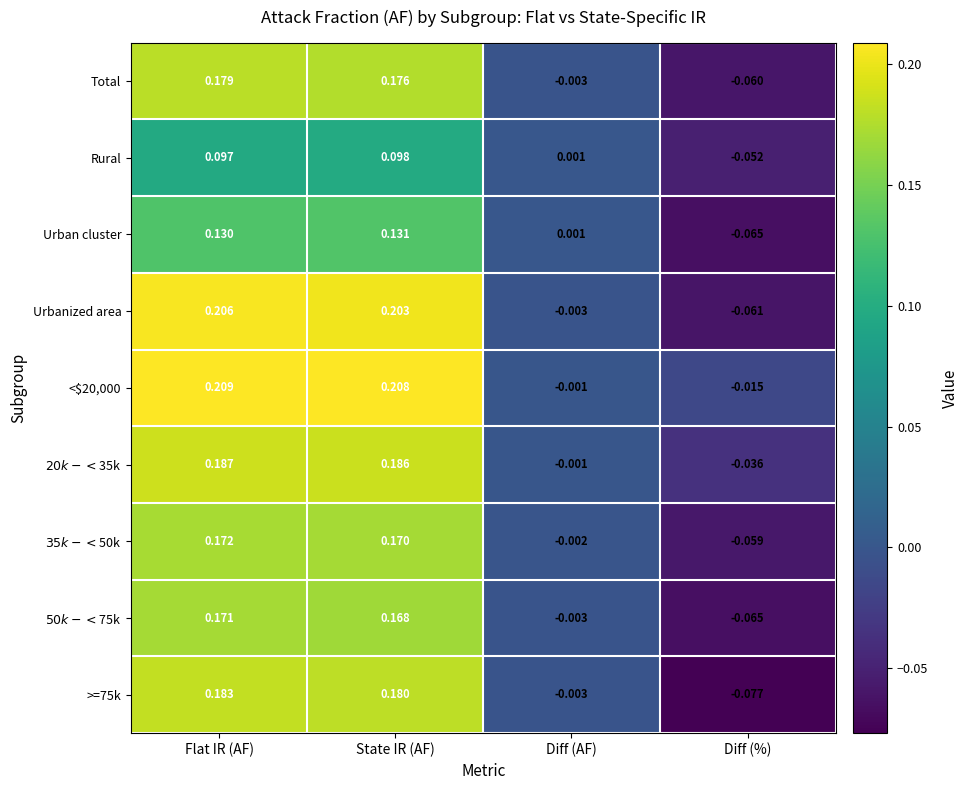

Which series has the largest range (max minus min)?

Urbanized area